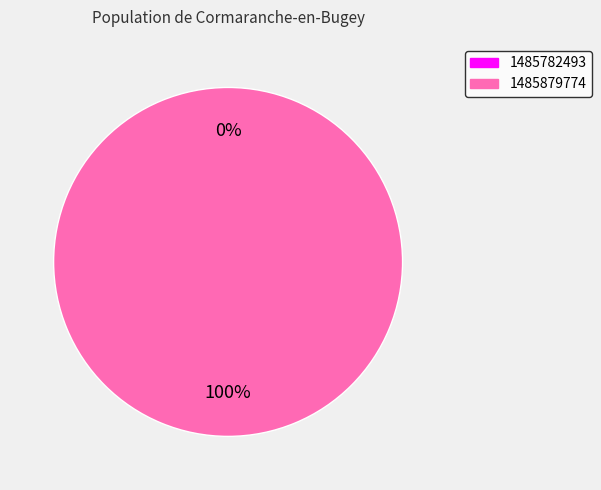

Is it true that 1485879774 is 99% of the pie?

False